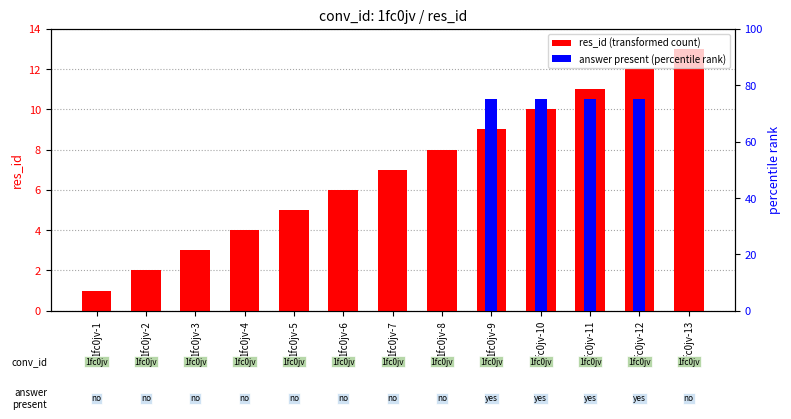

True or false: answer present (percentile rank) has a value of 75 at 1fc0jv-10.

True